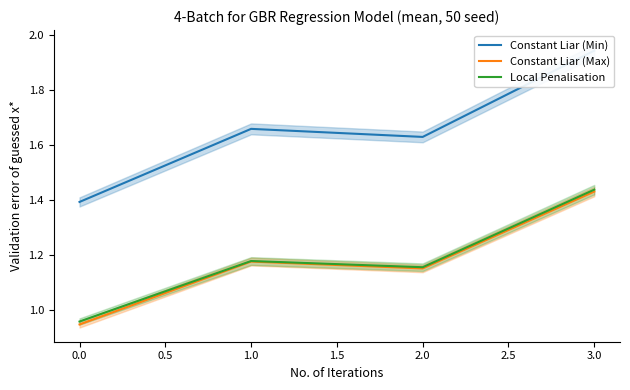

List the labels in order of Constant Liar (Max) value, largest first.

3.0, 1.0, 2.0, 0.0